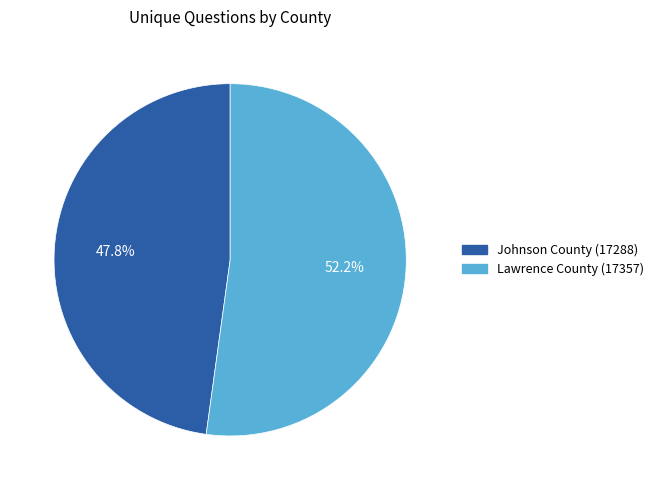

How many slices are in this pie chart?

2